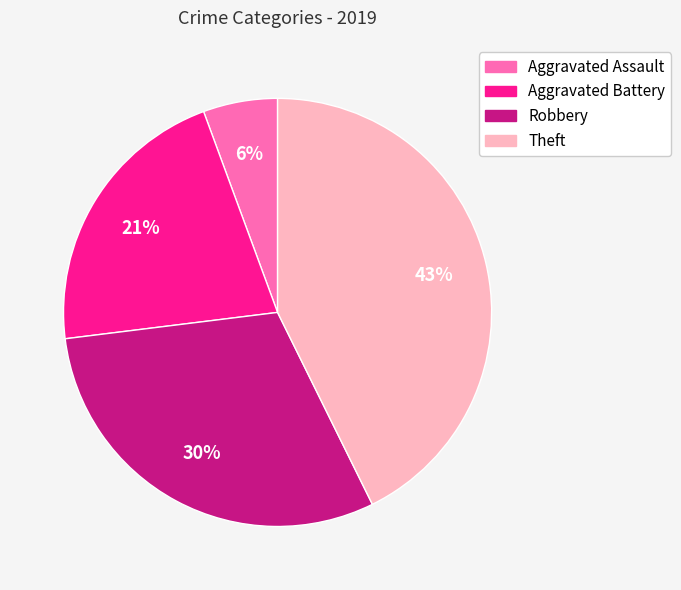

To the nearest percent, what is the combined percentage of Aggravated Battery and Theft?

64%